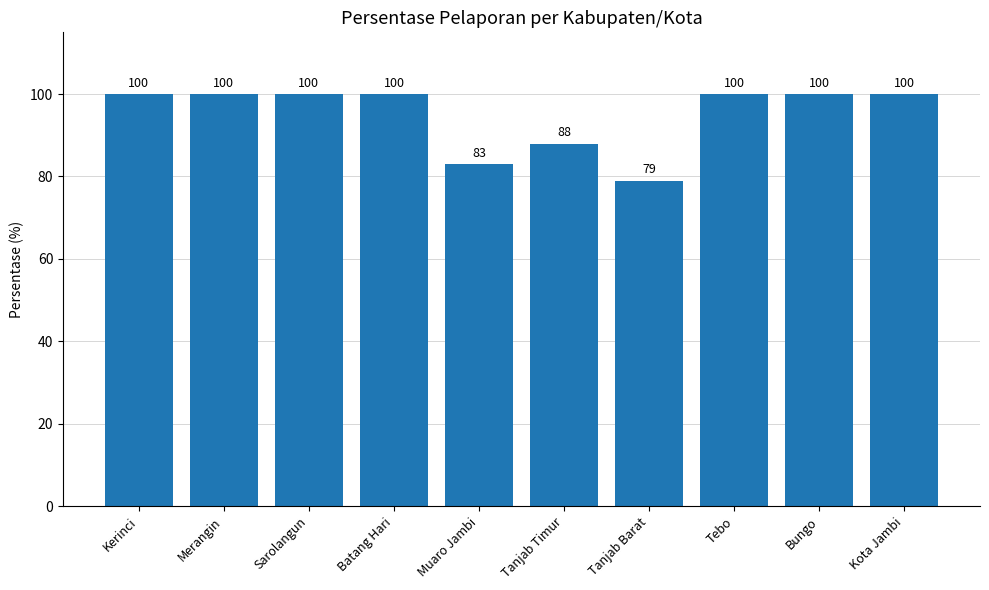

Which category has the lowest value across all series?

Tanjab Barat